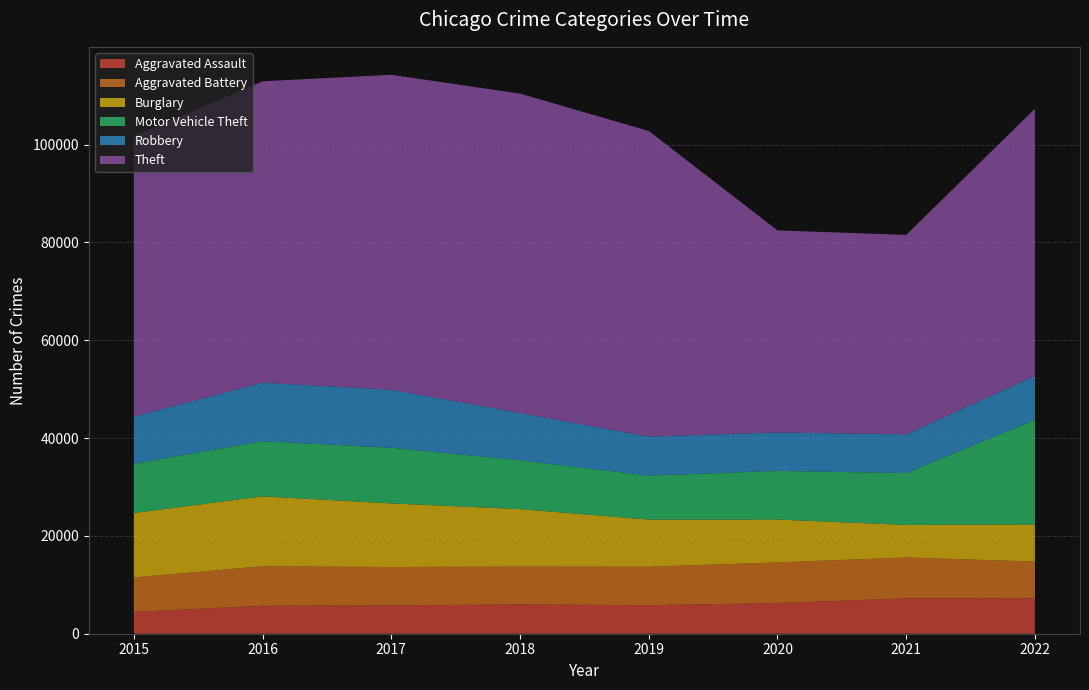

Reading left to right, transcribe all the data shown in this chart.

Aggravated Assault: 4480	5712	5793	6001	5840	6263	7243	7268
Aggravated Battery: 7018	8085	7845	7734	7857	8320	8346	7485
Burglary: 13184	14289	13001	11746	9639	8757	6658	7588
Motor Vehicle Theft: 10068	11286	11380	9983	8977	9956	10599	21410
Robbery: 9638	11960	11880	9679	7994	7855	7919	8967
Theft: 57350	61618	64381	65285	62484	41313	40778	54621